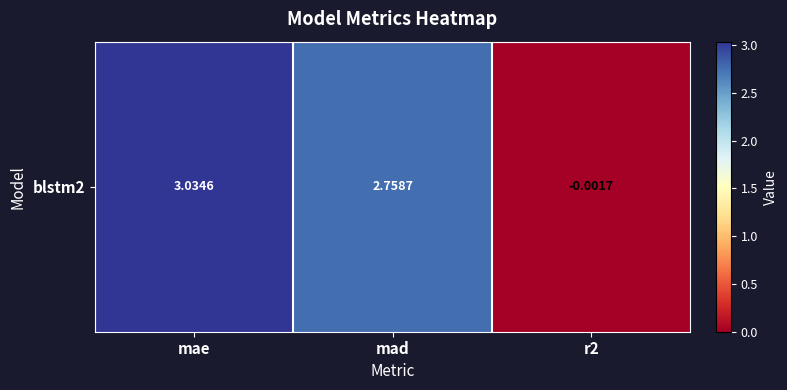

What is the average value?

1.9